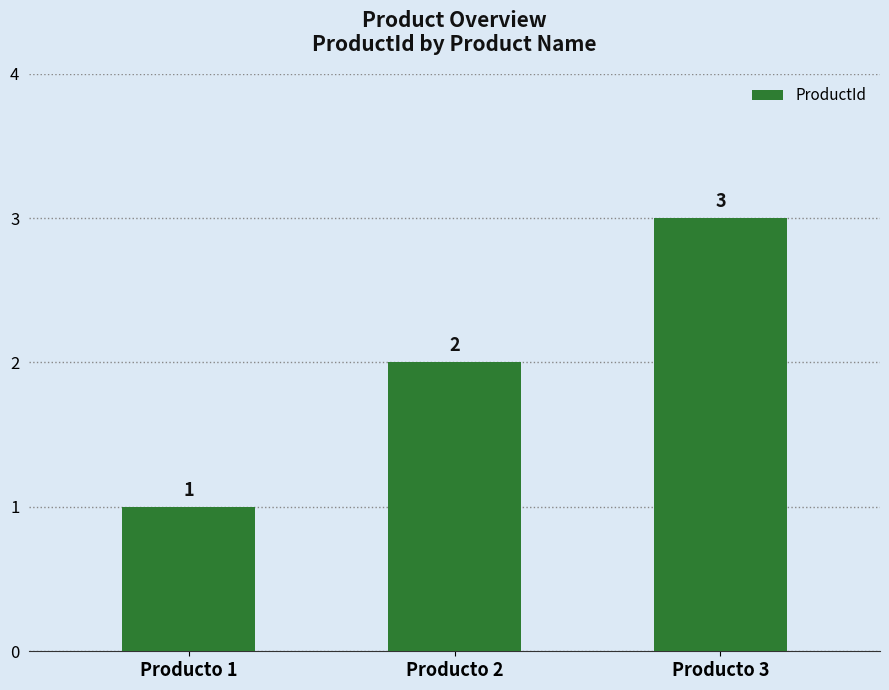

What is the average value?

2